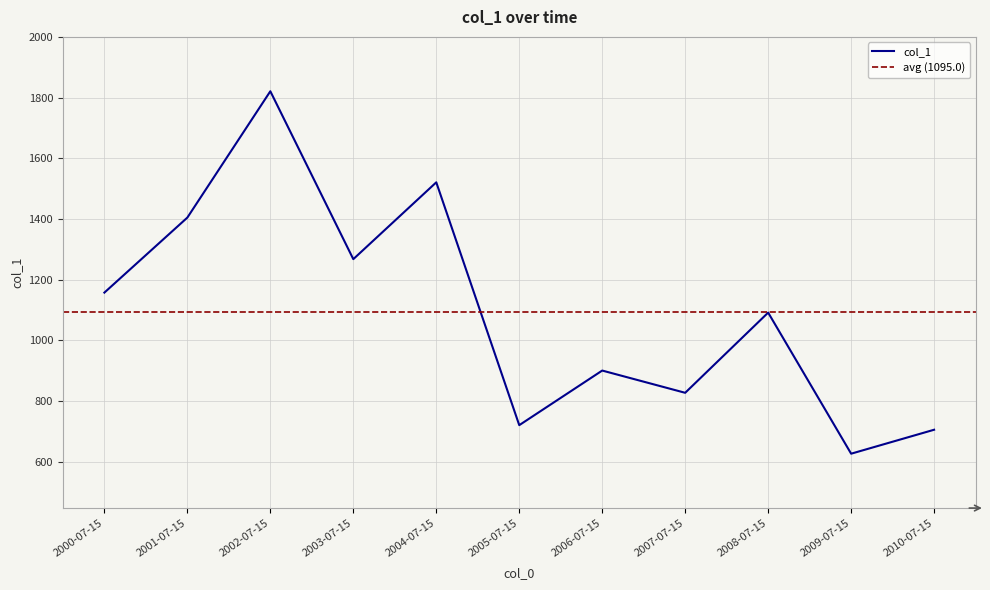

What is the label of the 6th point from the left?

2005-07-15